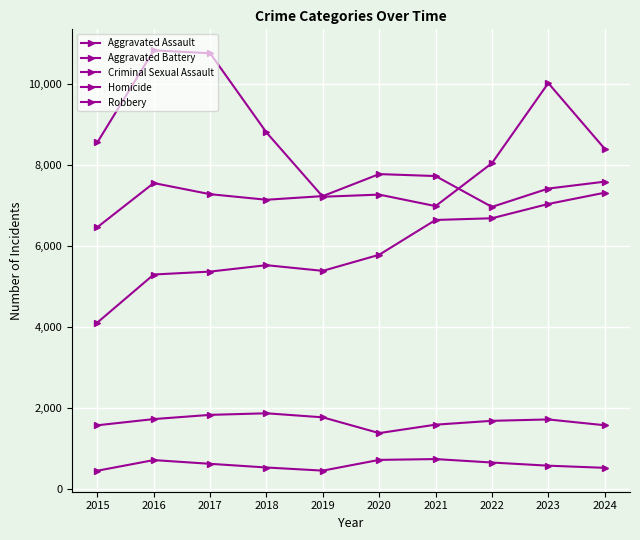

Which series has the largest total across all categories?

Robbery